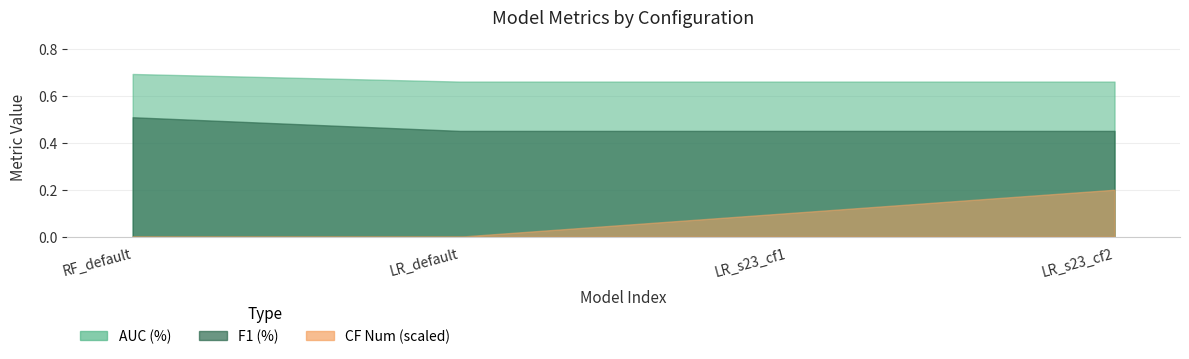

How many lines are shown in the chart?

3